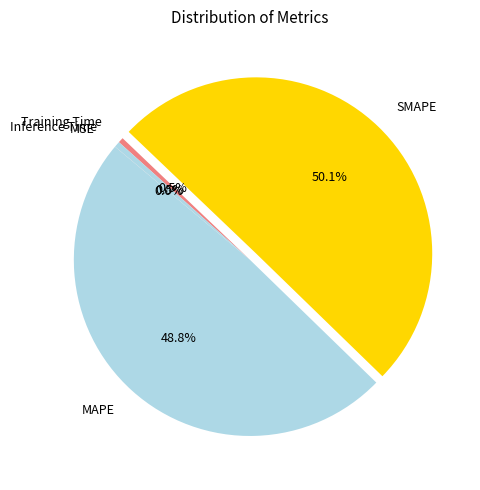

What is the largest slice in the pie chart?

SMAPE